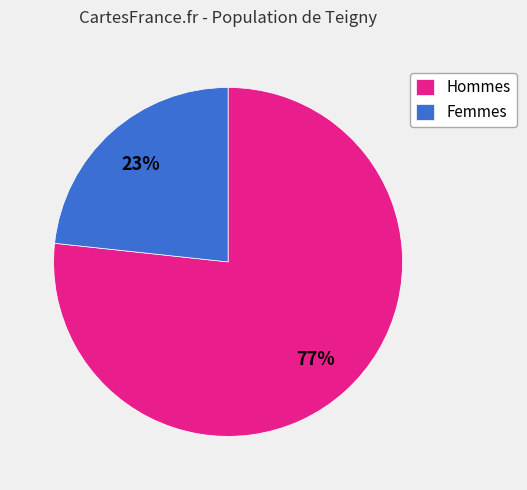

Combined, do Hommes and Femmes account for over 50%?

Yes